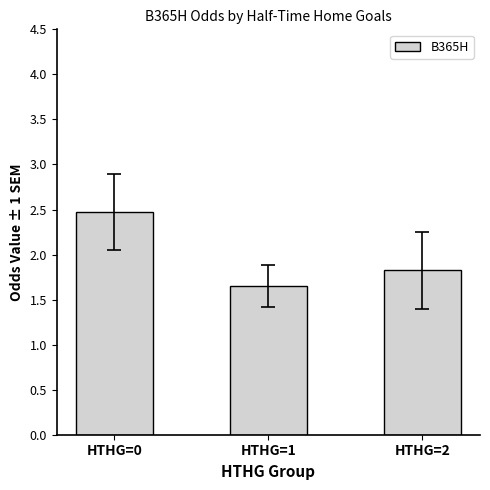

What value does the data have at HTHG=0?

2.5